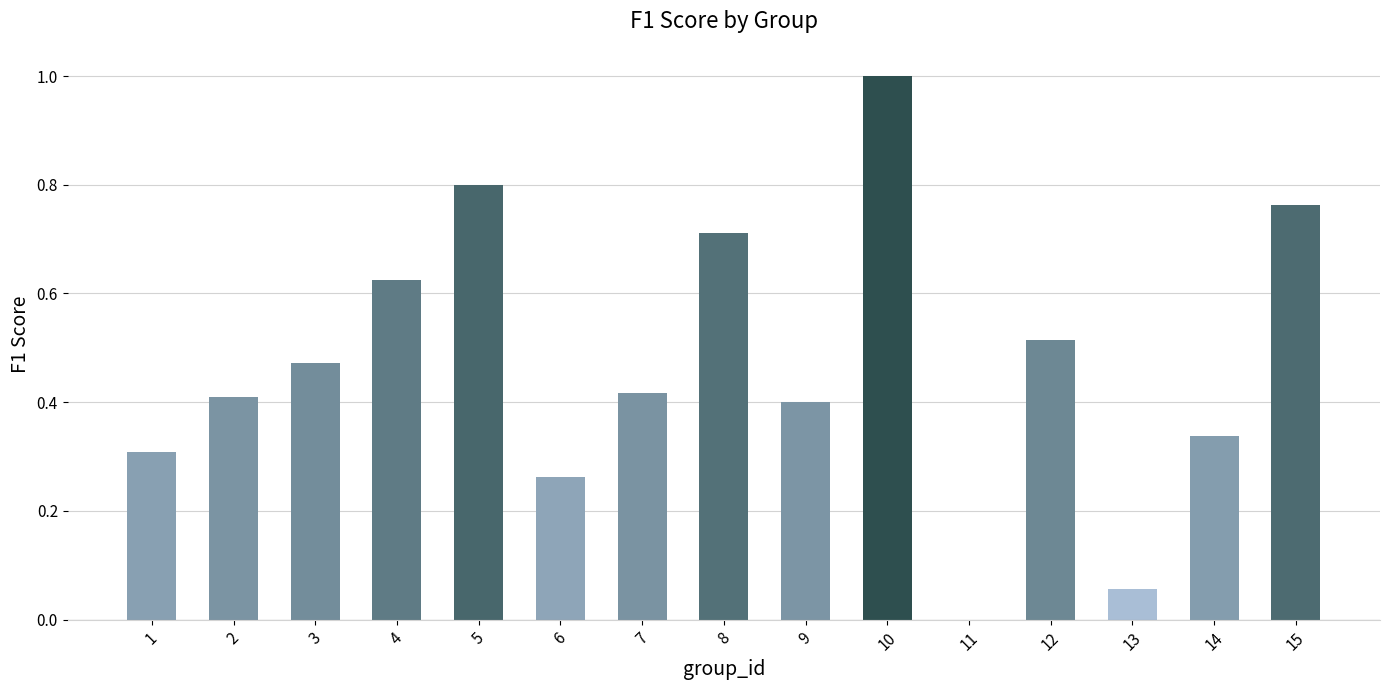

What is the sum of the values at 2 and 4?

1.0